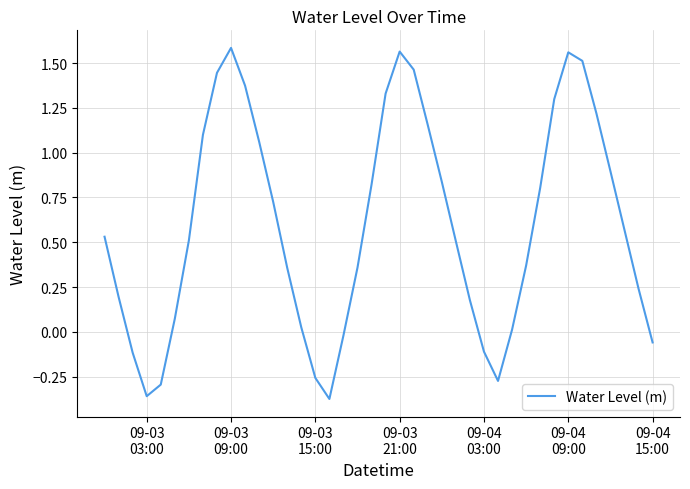

What is the difference between the maximum and minimum values?

2.0